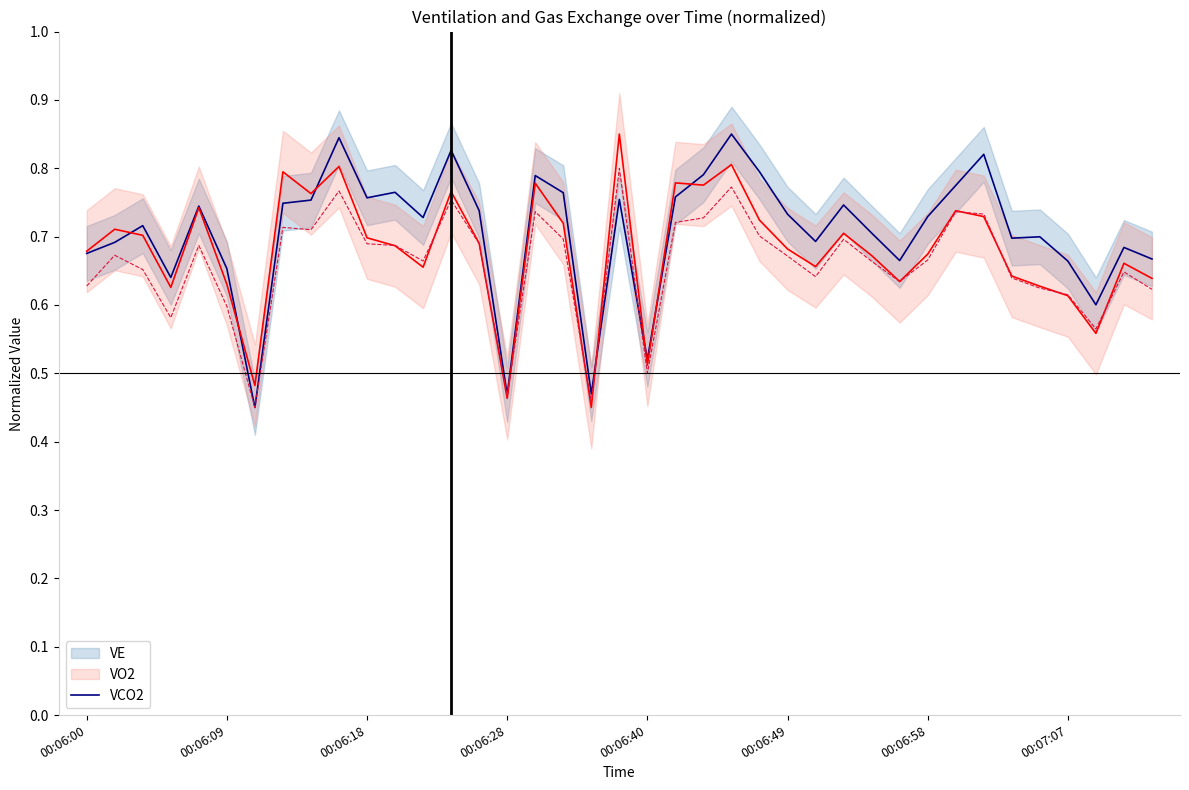

The value of VE at 31 is 0.8. True or false?

True